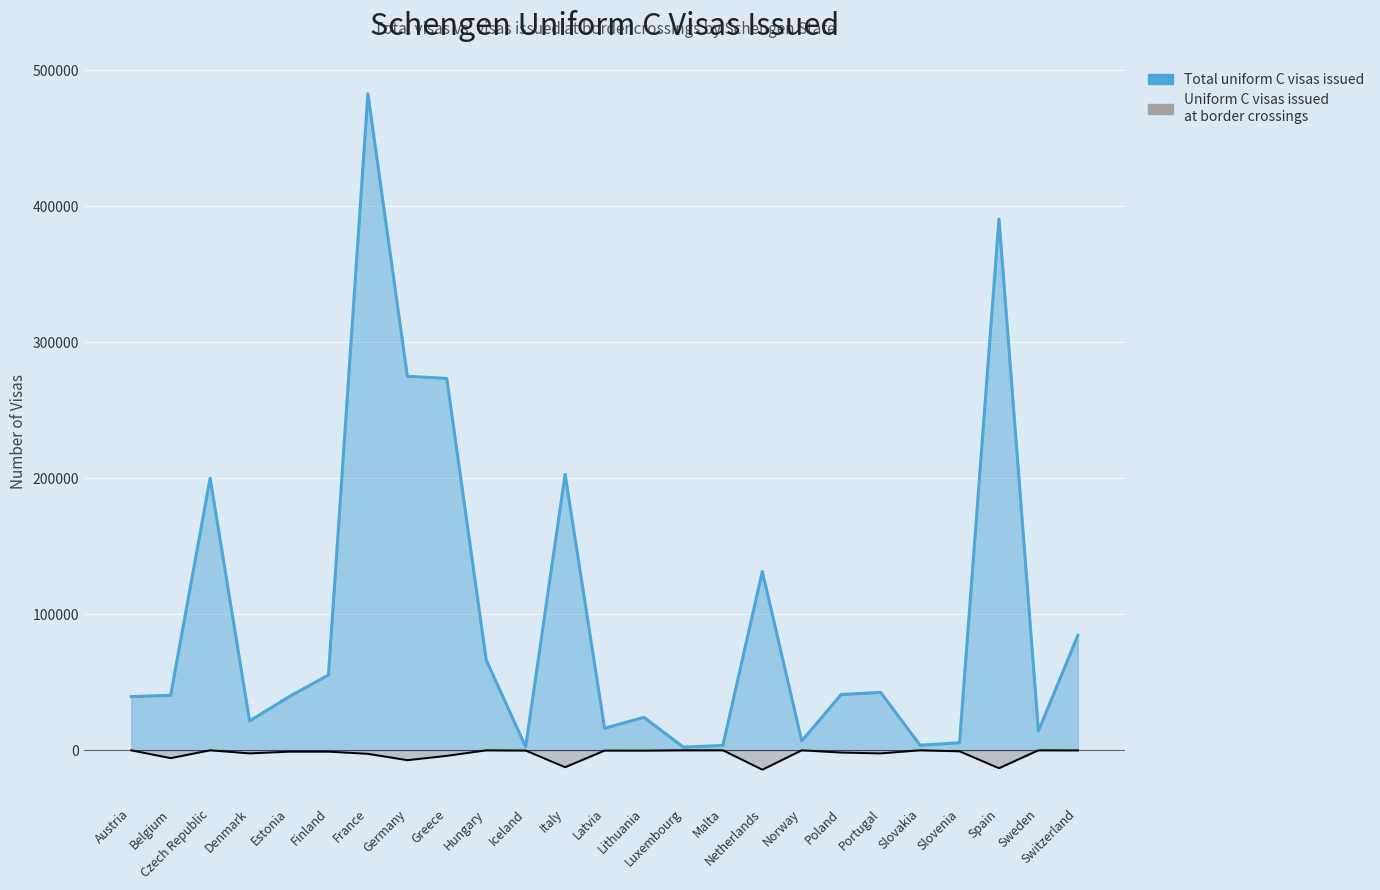

What is the spread (max minus min) of values at Austria?

39449